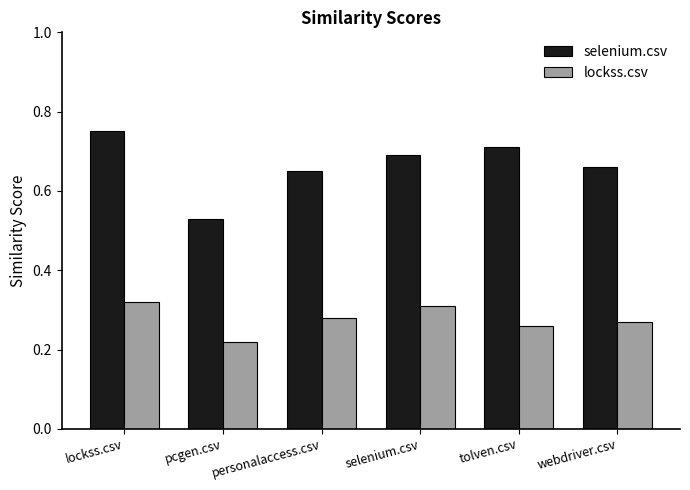

What are all the series names shown in the legend?

selenium.csv, lockss.csv